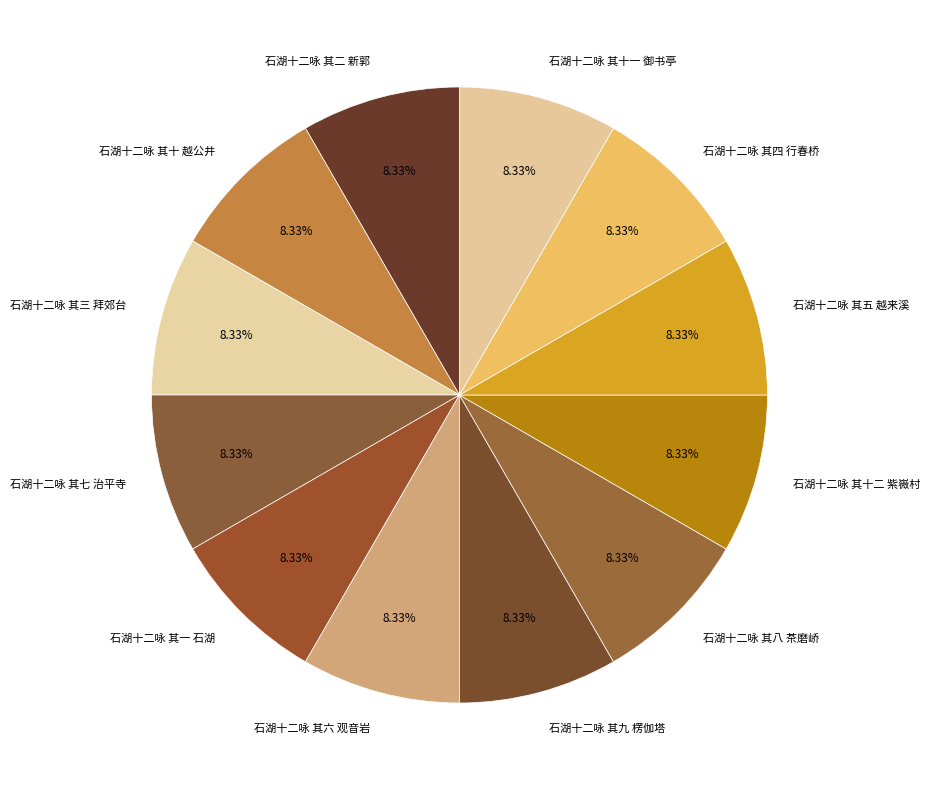

The 石湖十二咏 其七 治平寺 slice represents 1% of the pie. True or false?

False